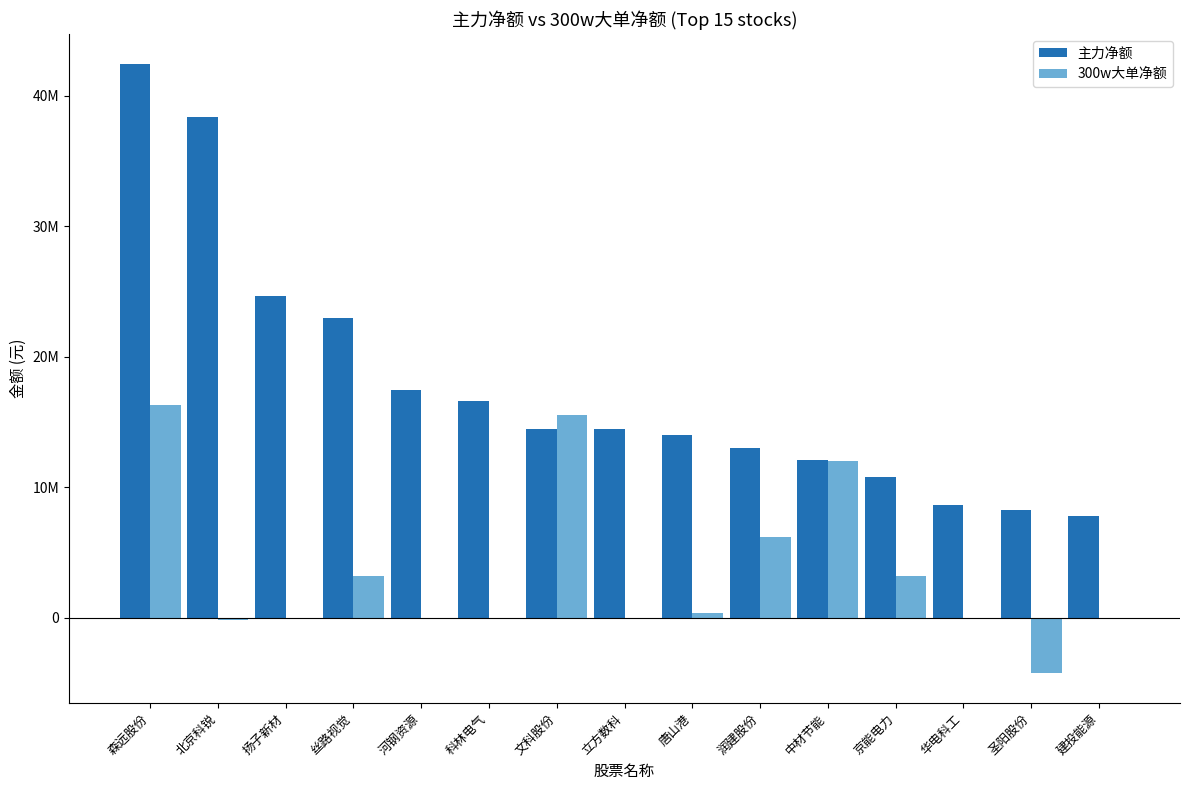

Are the bars grouped side by side (vs. stacked)?

Yes